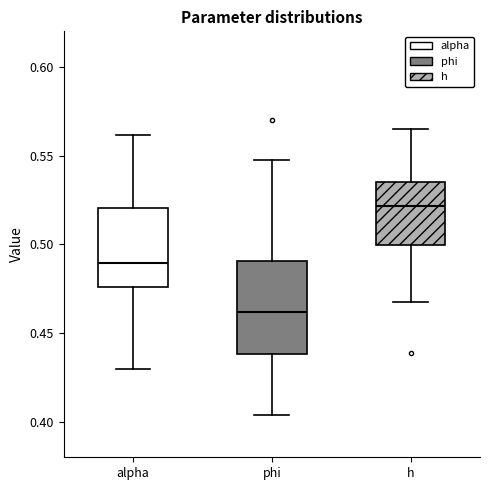

Which box is the tallest, from its lower edge to its upper edge?

phi